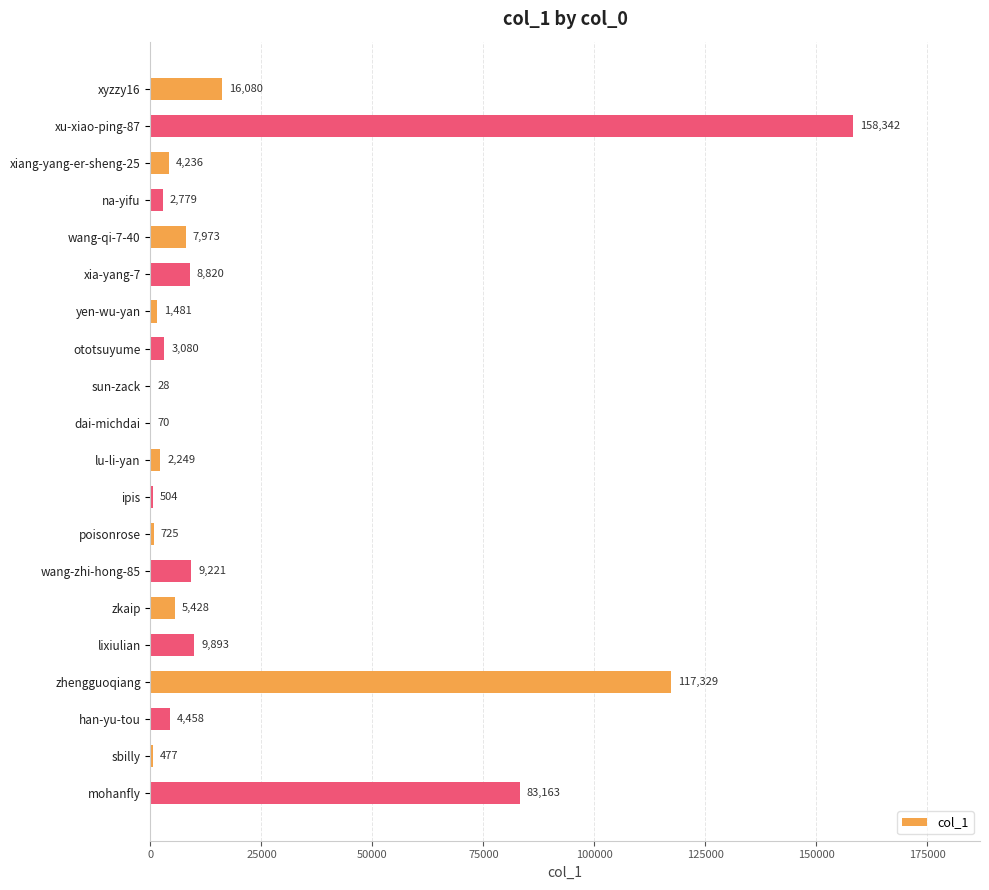

What is the change in value from sun-zack to poisonrose?

+697